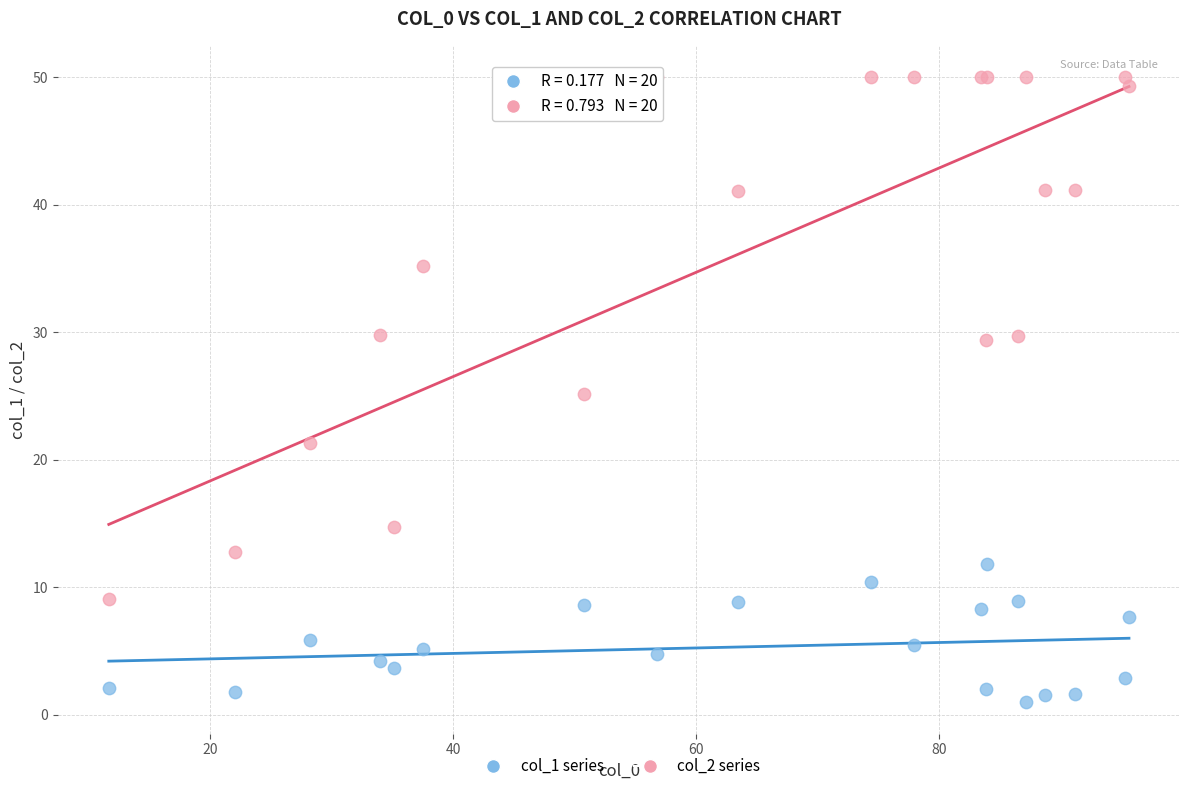

Which series has the widest spread of Y values?

col_2 series